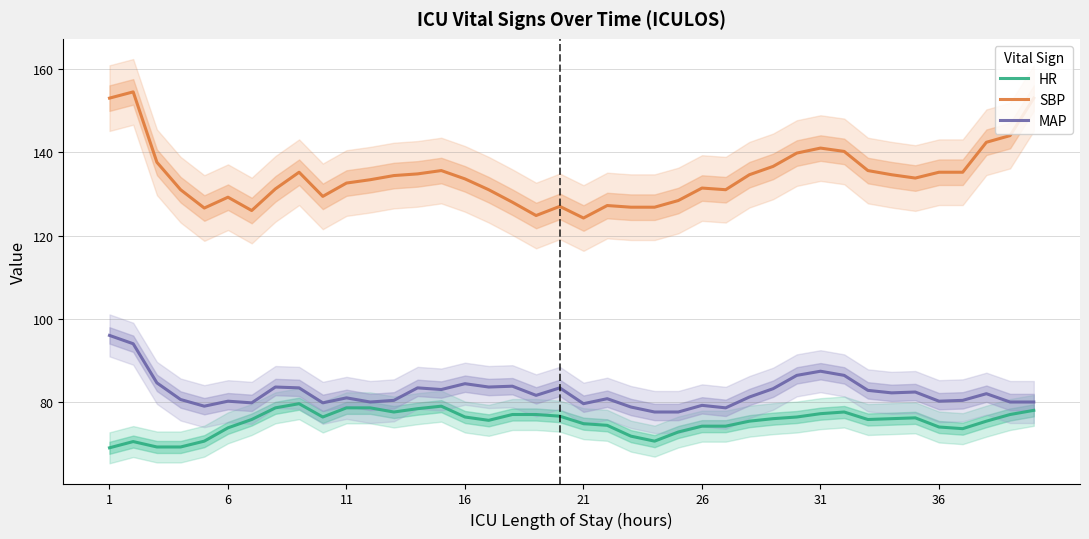

True or false: SBP and MAP intersect in this chart.

False